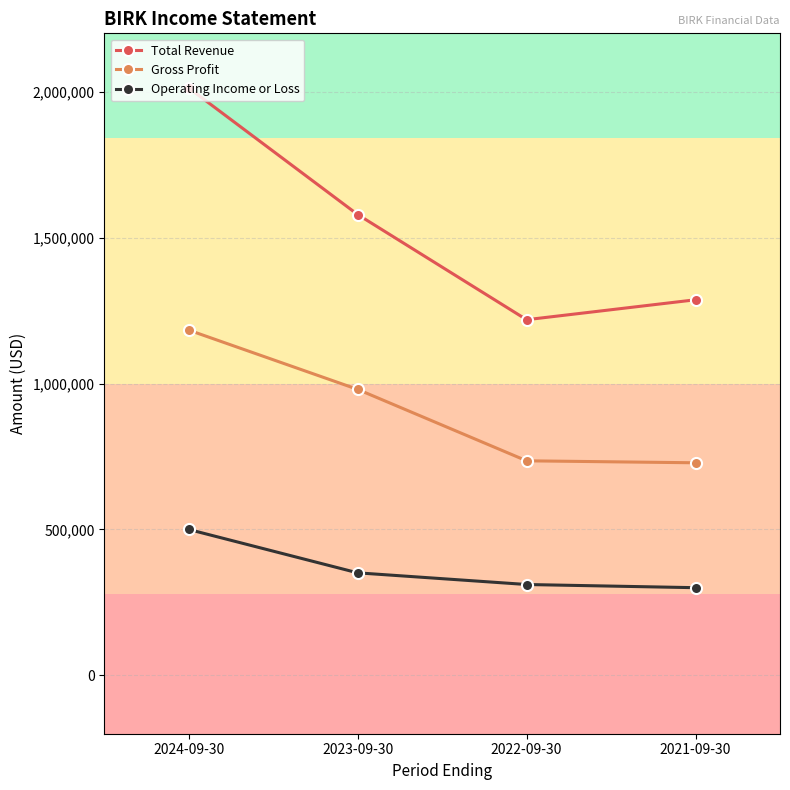

What position from the right is 2022-09-30?

2